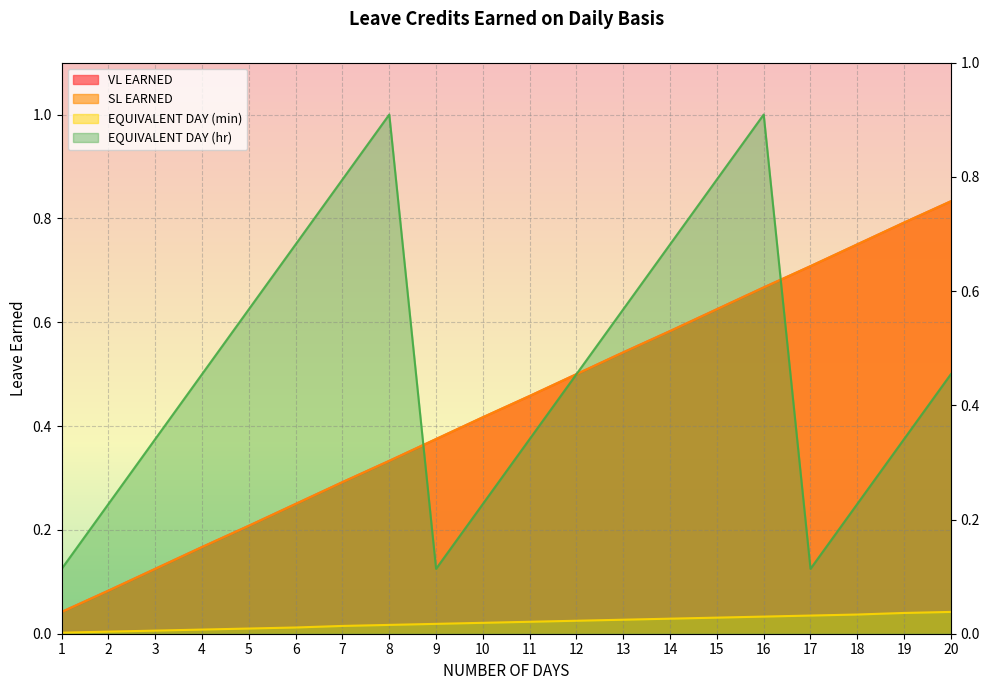

List the series in order of their peak value, highest first.

EQUIVALENT DAY (hr), VL EARNED, SL EARNED, EQUIVALENT DAY (min)